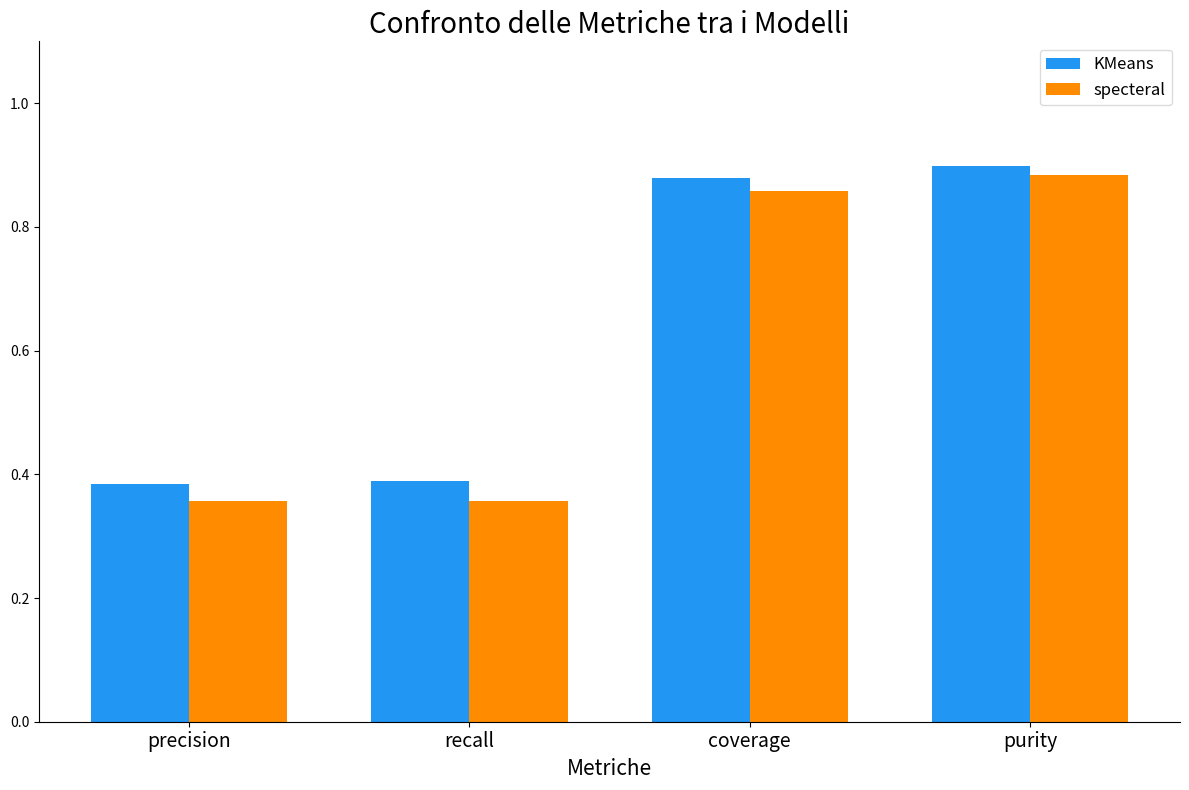

What is the sum of all specteral values?

2.5